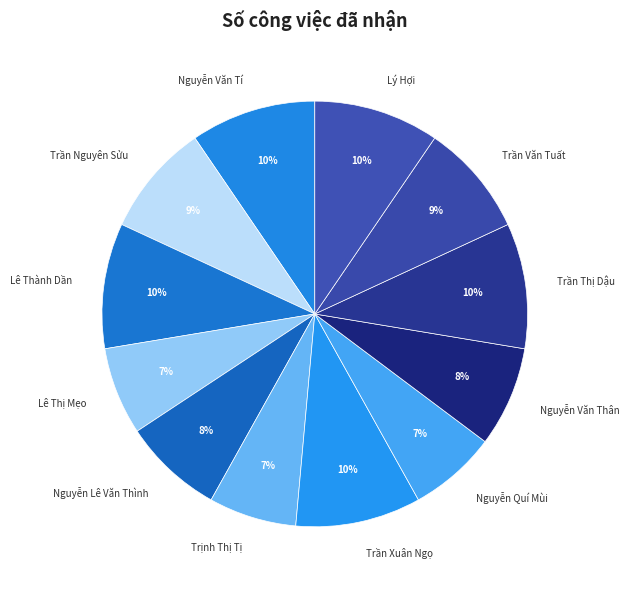

To the nearest percent, what portion does Nguyễn Văn Tí represent?

10%